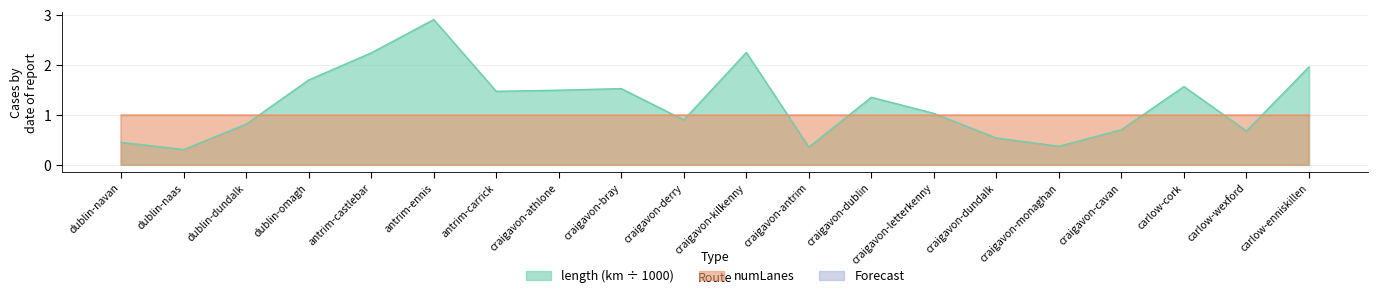

How many values exceed 1?

11